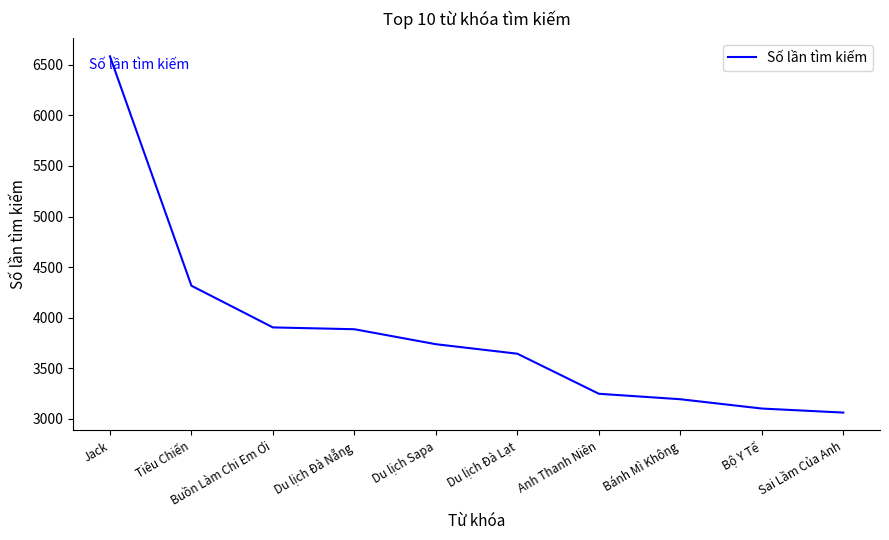

What is the difference between the maximum and minimum values?

3522